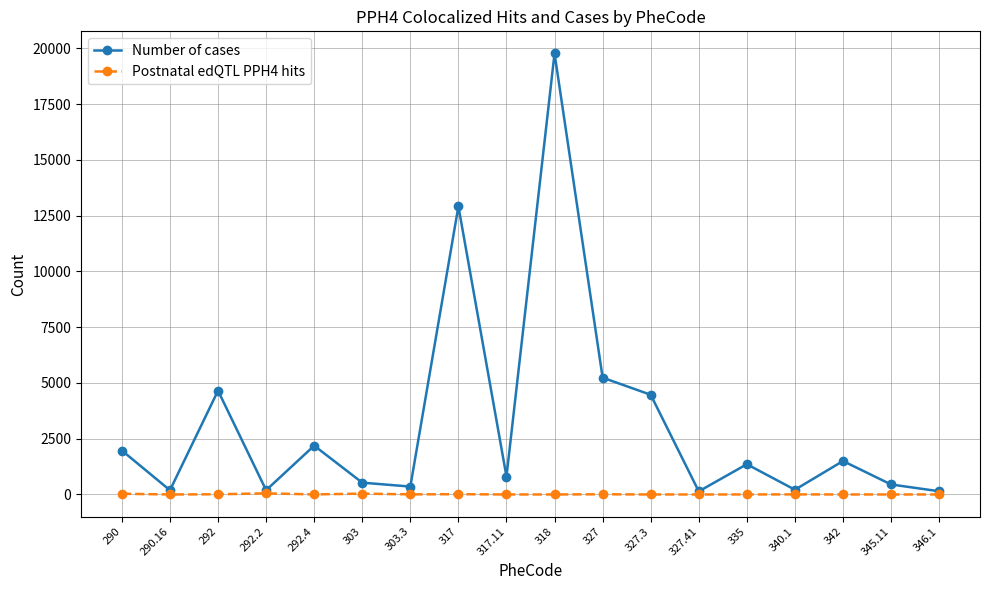

Where is the first local maximum for Number of cases?

292